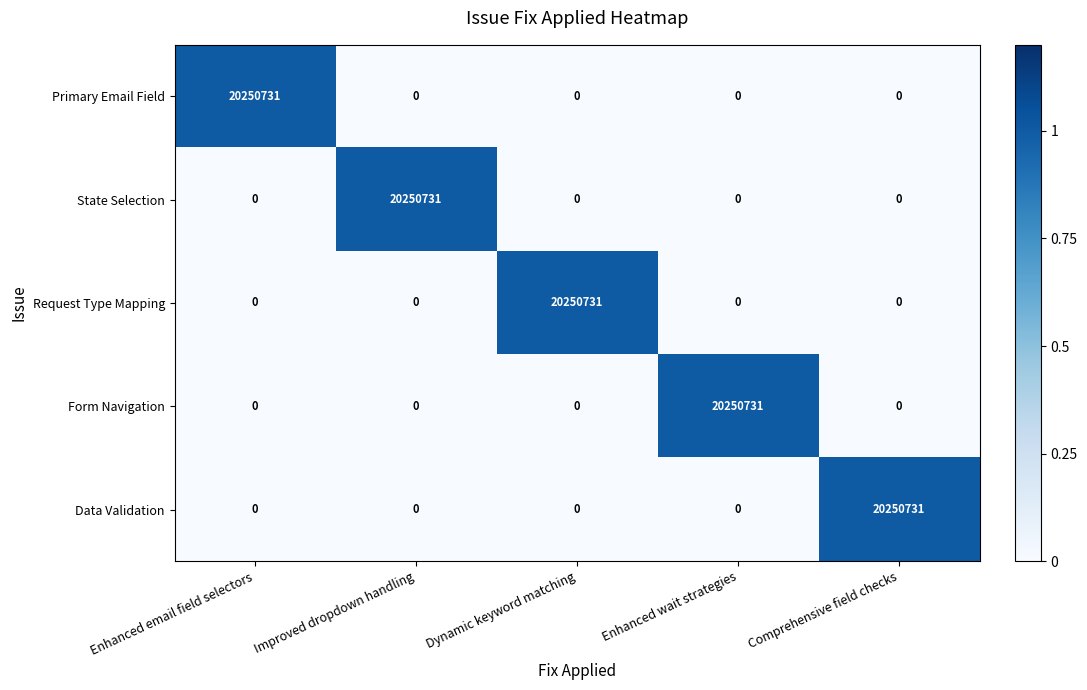

Is it true that Request Type Mapping equals 0 at Comprehensive field checks?

True